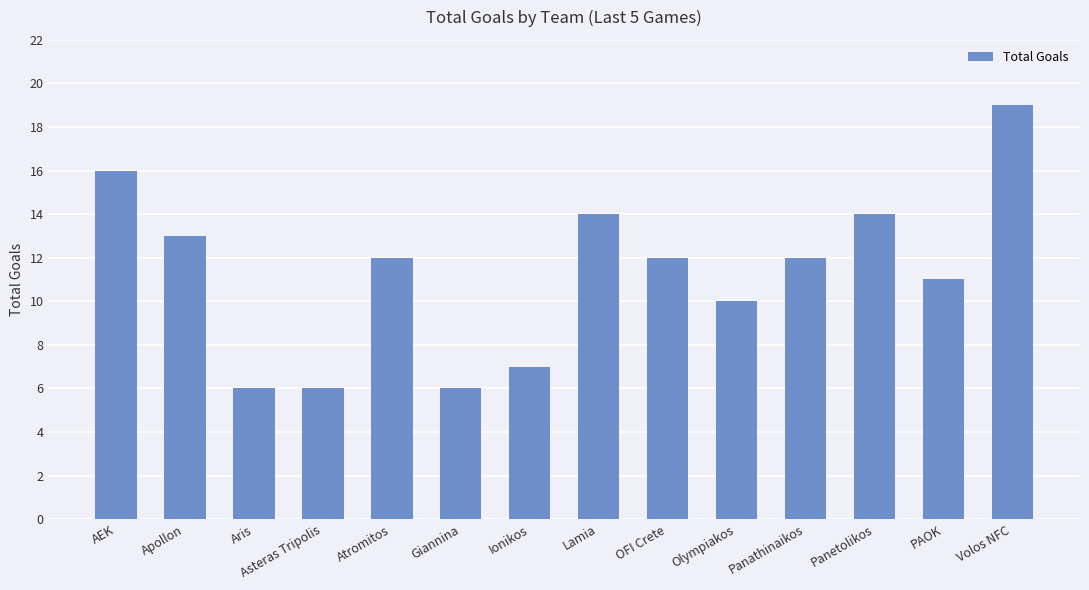

Reading left to right, what are all the values shown in this chart?

16	13	6	6	12	6	7	14	12	10	12	14	11	19